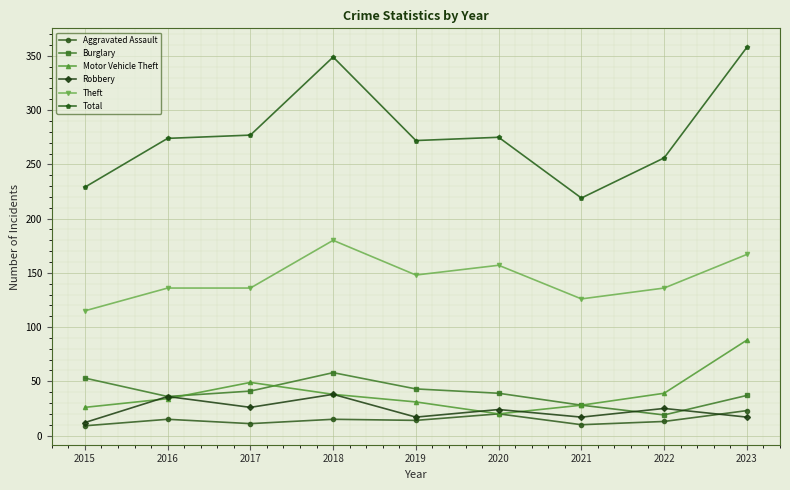

Which series has the largest total across all categories?

Total